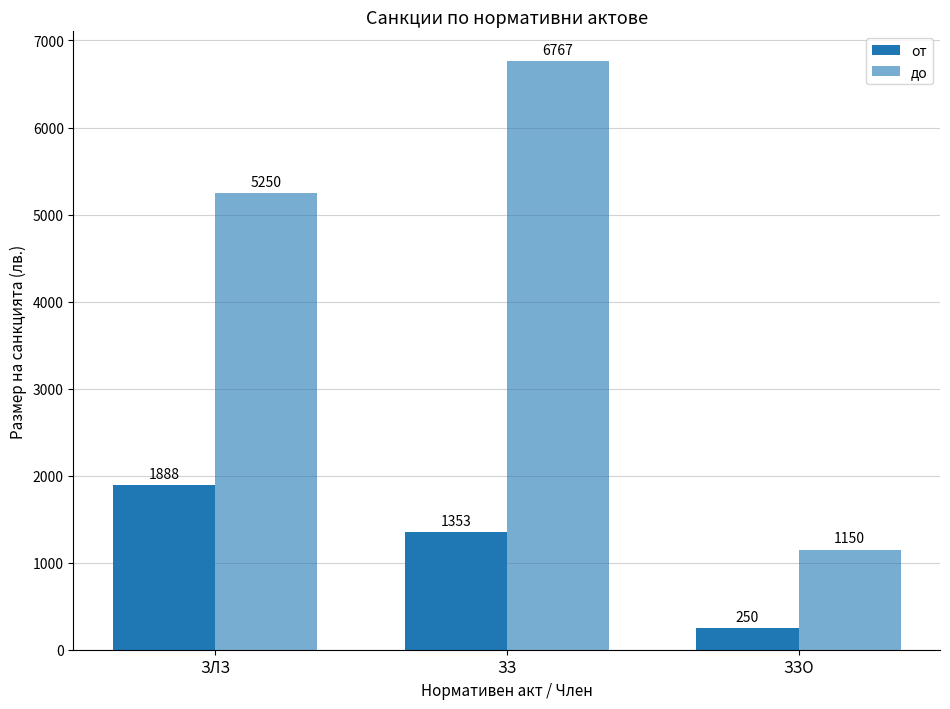

Which has a higher value, ЗЛЗ or ЗЗ?

ЗЛЗ